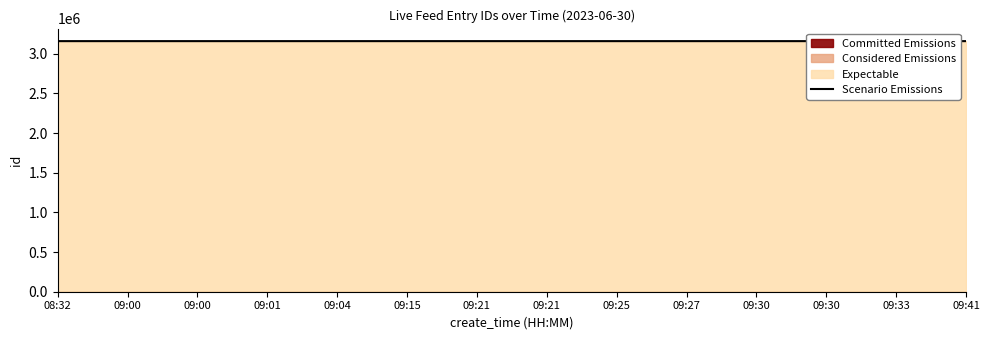

At which label is the value closest to 3159570?

09:25